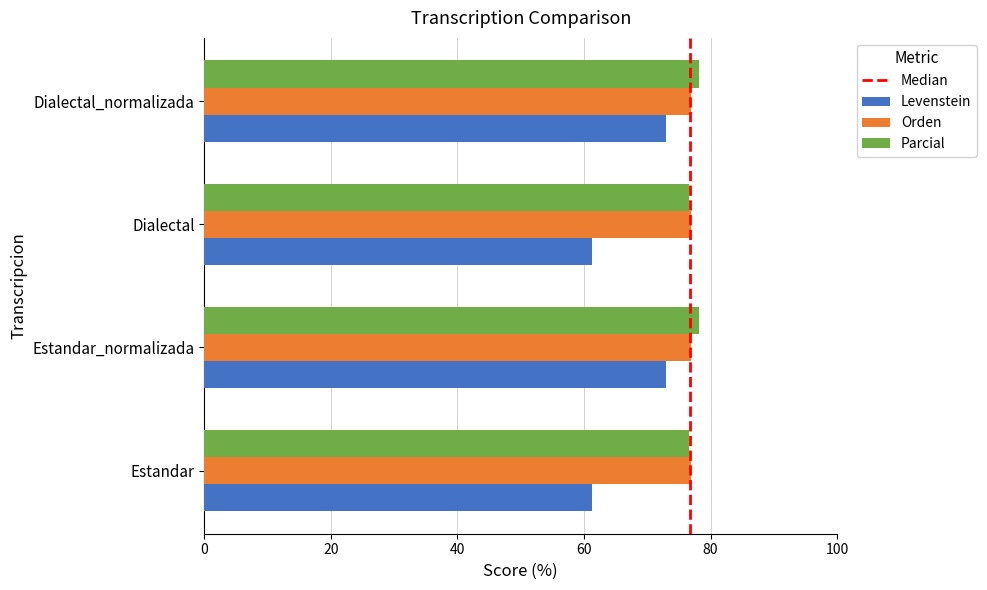

Count the number of categories in the chart.

4